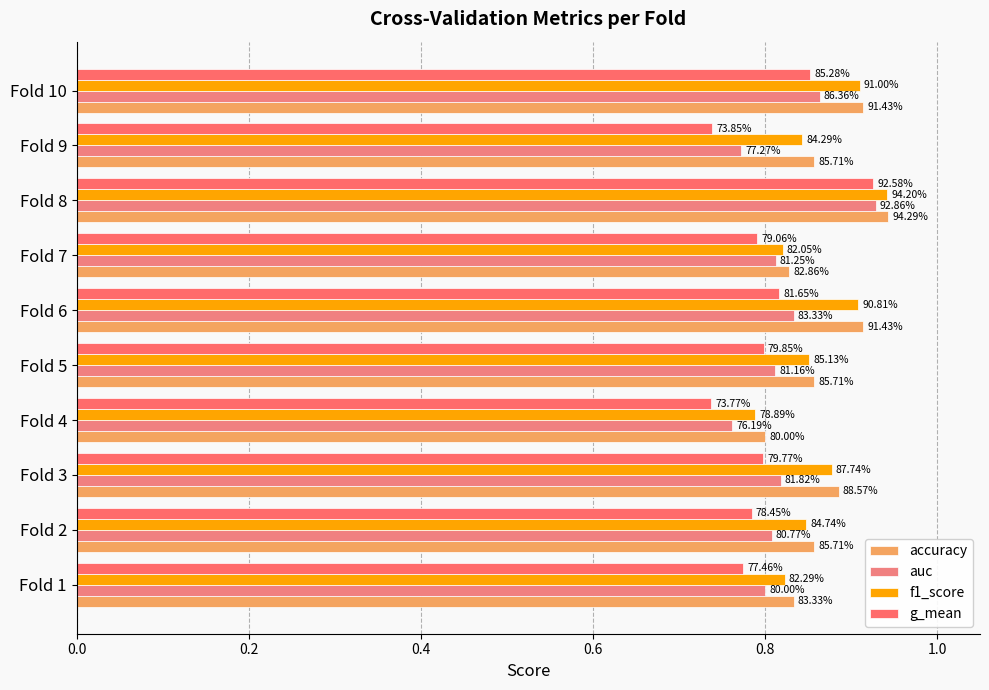

Reading right to left, extract all data points from this chart.

accuracy: 0.9	0.9	0.9	0.8	0.9	0.9	0.8	0.9	0.9	0.8
auc: 0.9	0.8	0.9	0.8	0.8	0.8	0.8	0.8	0.8	0.8
f1_score: 0.9	0.8	0.9	0.8	0.9	0.9	0.8	0.9	0.8	0.8
g_mean: 0.9	0.7	0.9	0.8	0.8	0.8	0.7	0.8	0.8	0.8